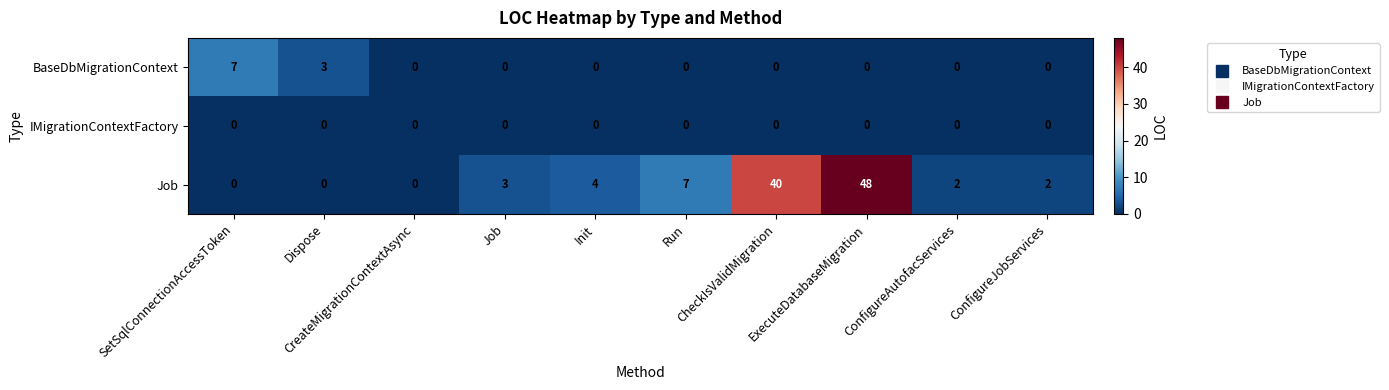

What is the difference between the maximum and minimum values in the BaseDbMigrationContext series?

7